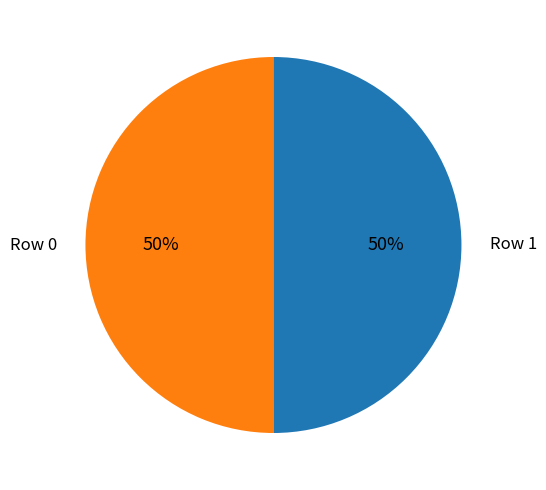

To the nearest percent, what portion does Row 1 represent?

50%